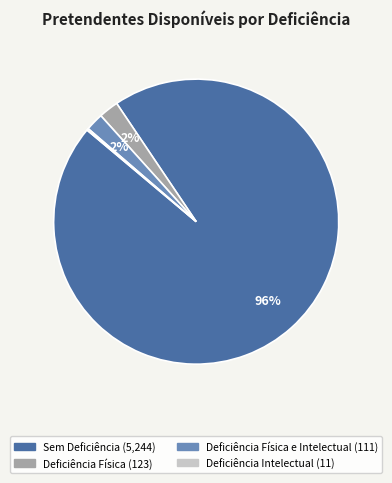

To the nearest percent, what is the average slice percentage?

25%